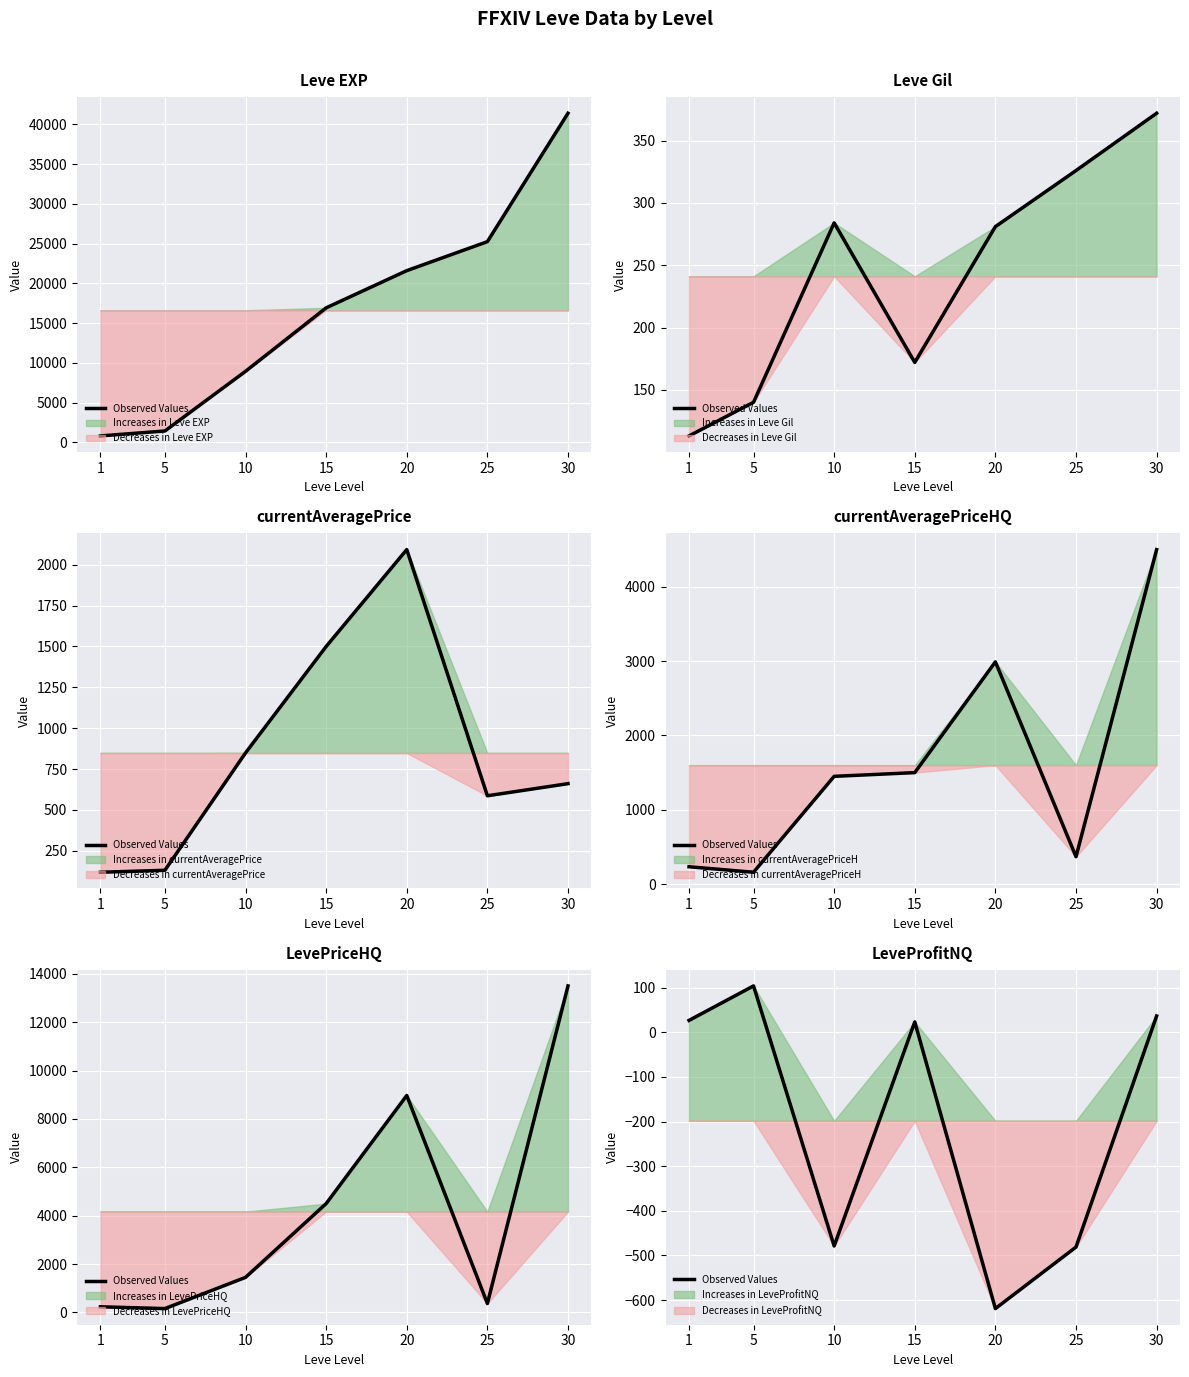

True or false: the data shows -478.7 at 10.

True